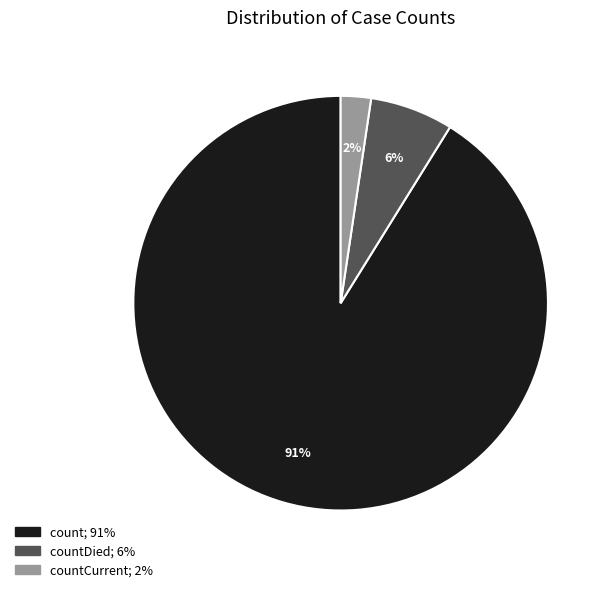

Is there a majority slice in this chart?

Yes